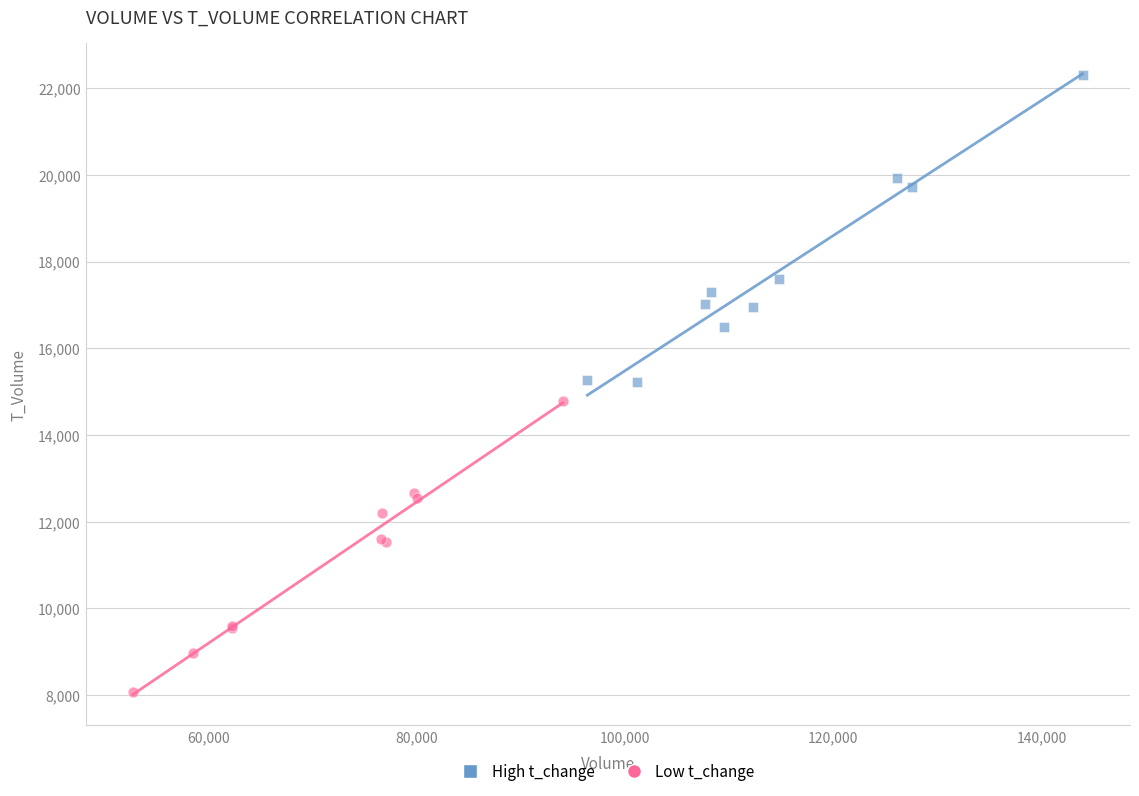

What are all the series names shown in the legend?

High t_change, Low t_change